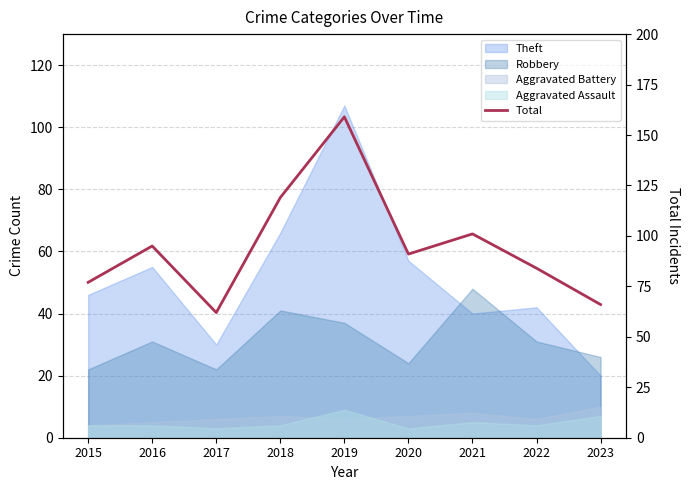

The chart shows a value of 101 at 2021. True or false?

True